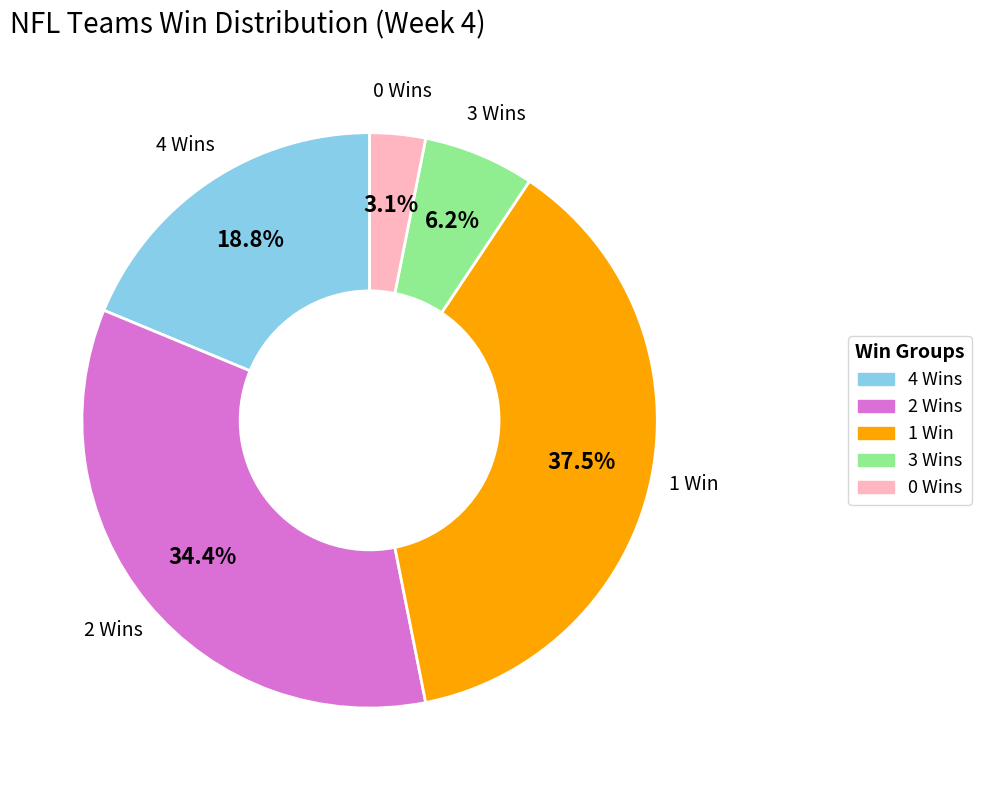

Is there a majority slice in this chart?

No